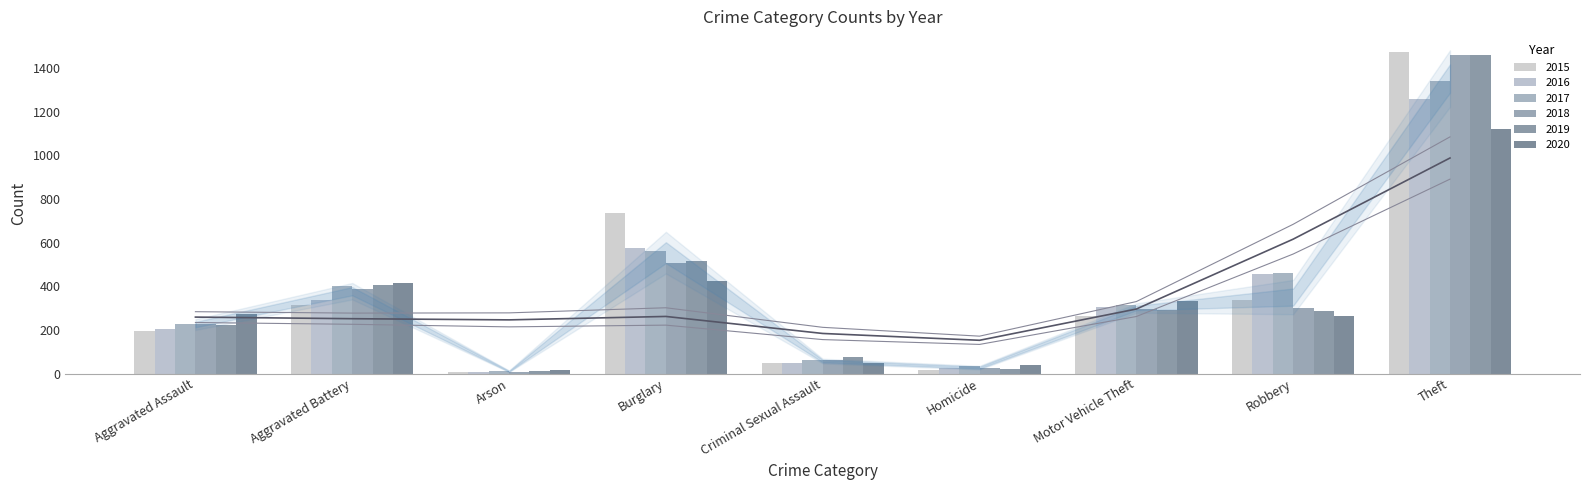

How many values in the 2018 series exceed 298?

4